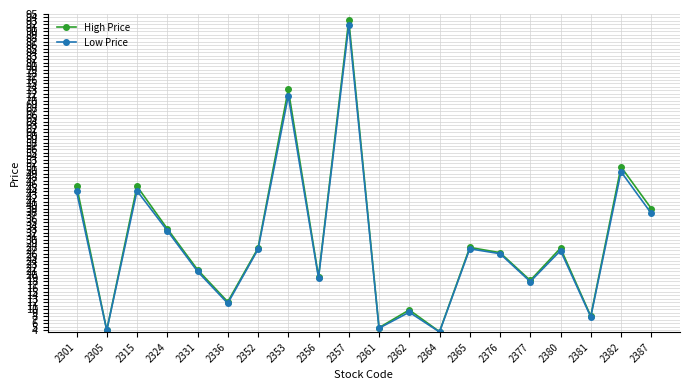

The High Price series shows 51.0 at 2382. True or false?

True